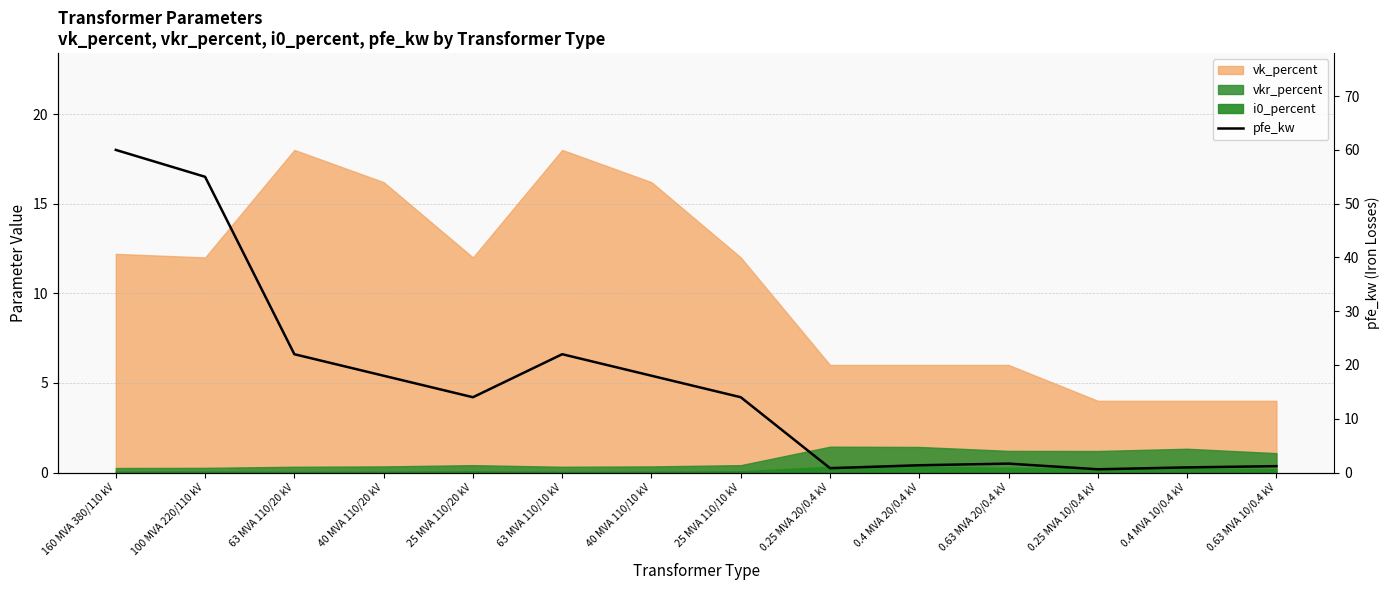

What is the difference between the maximum and minimum values?

59.4